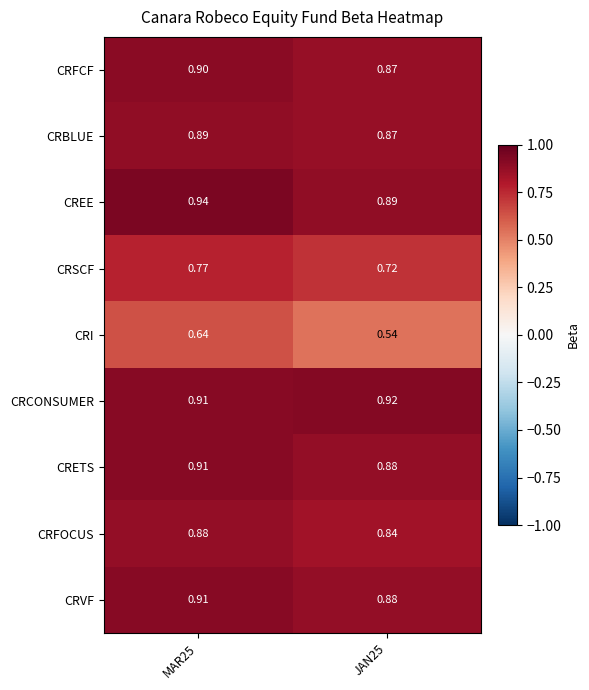

Which series has the largest range (max minus min)?

CRI